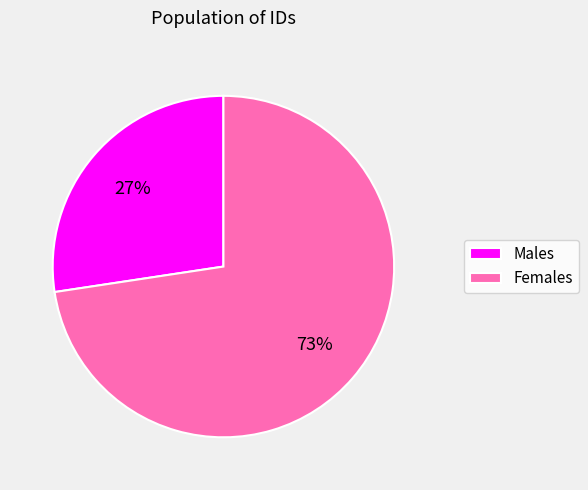

Which category has the biggest portion of the pie?

Females